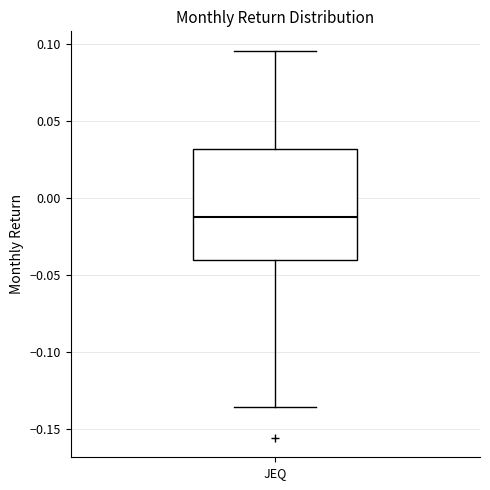

Transcribe this box plot: give where the median line is, the range the box spans, and where the two whiskers end, as read against the y-axis. The values are not printed on the chart, so give them approximately, as read against the axis.

median -0.010, box -0.040 to 0.030, whiskers -0.135 to 0.095